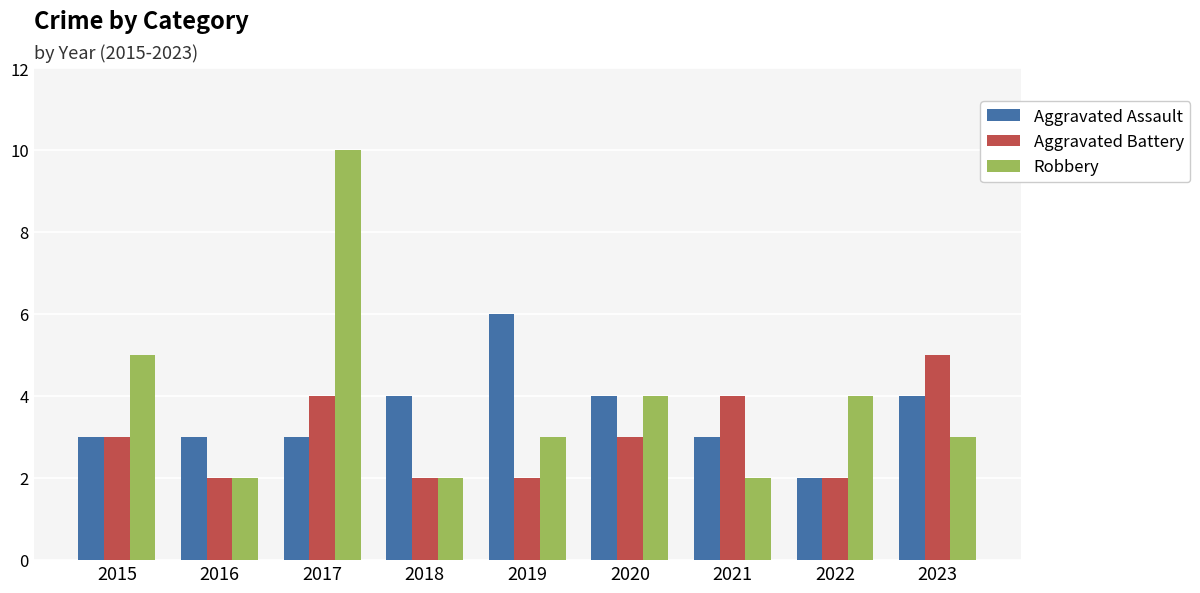

At which label is Robbery closest to 6?

2015